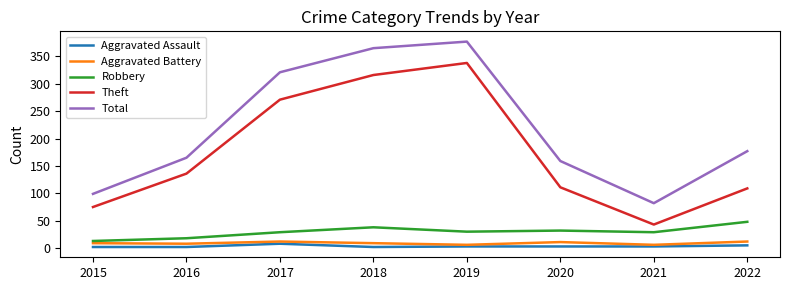

Rank the series by their maximum value, from lowest to highest.

Aggravated Assault, Aggravated Battery, Robbery, Theft, Total